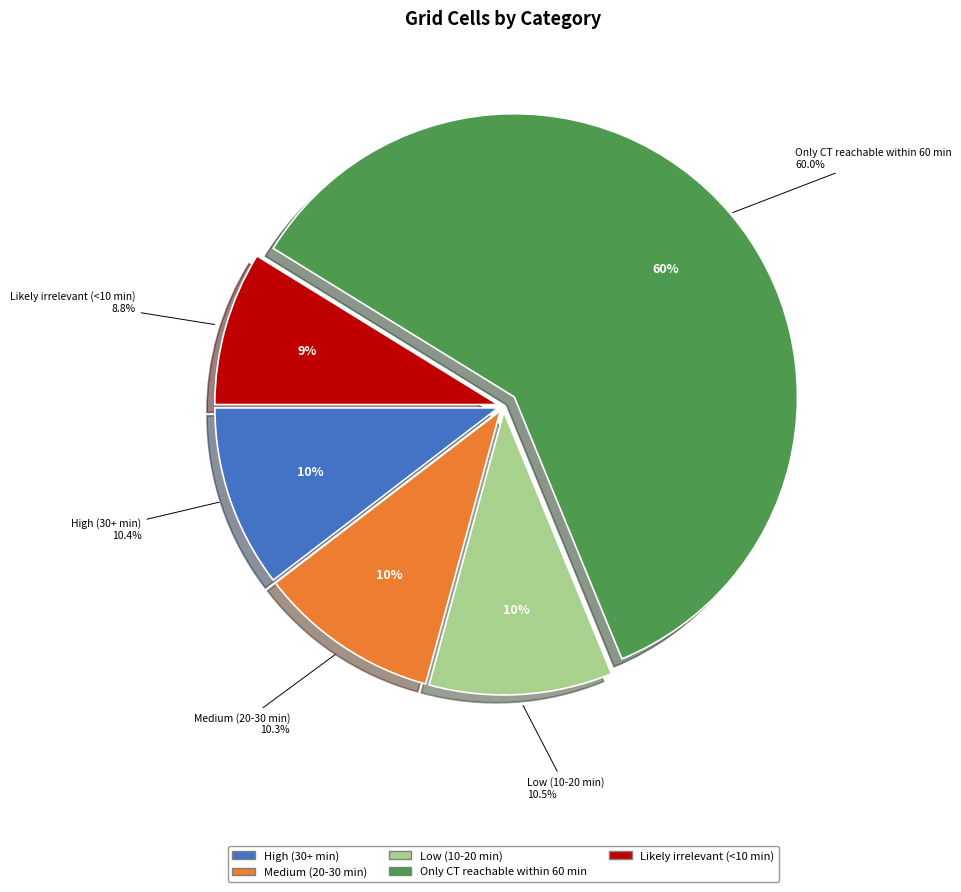

To the nearest percent, what is the difference between the largest and smallest slice percentages?

51%